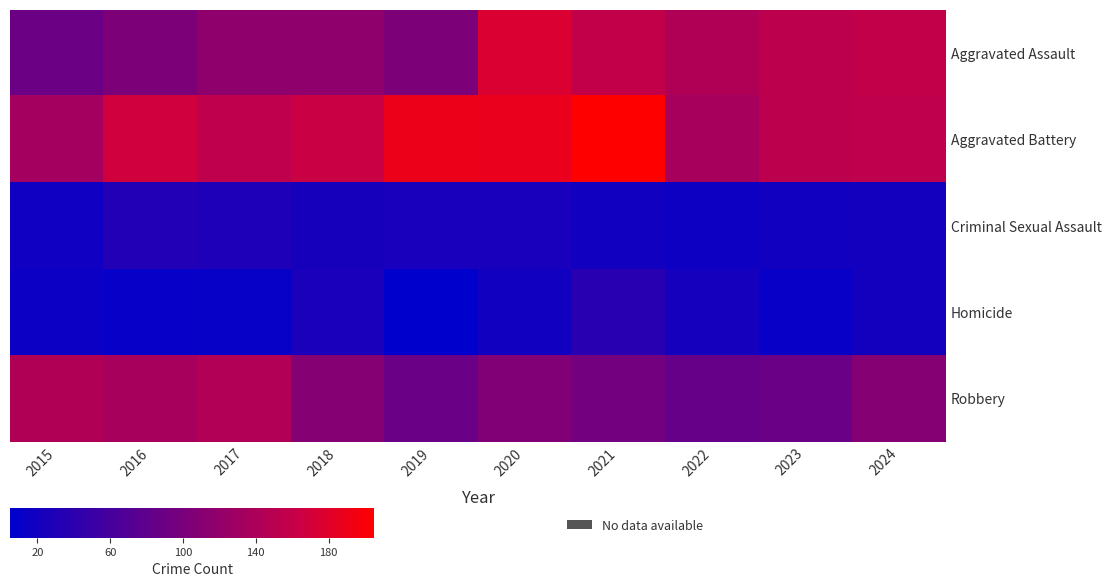

List the series in order of their peak value, highest first.

Aggravated Battery, Aggravated Assault, Robbery, Homicide, Criminal Sexual Assault